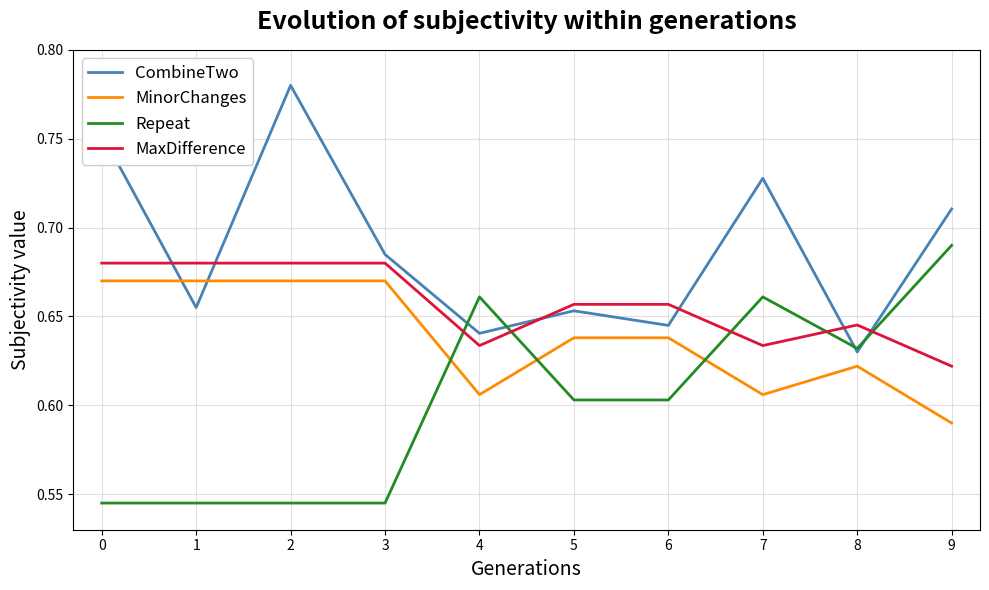

The MinorChanges series shows 1.0 at 8. True or false?

False